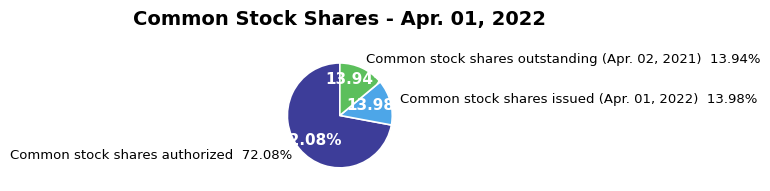

What percentage do Common stock shares issued (Apr. 01, 2022) and Common stock shares authorized together represent?

86.1%